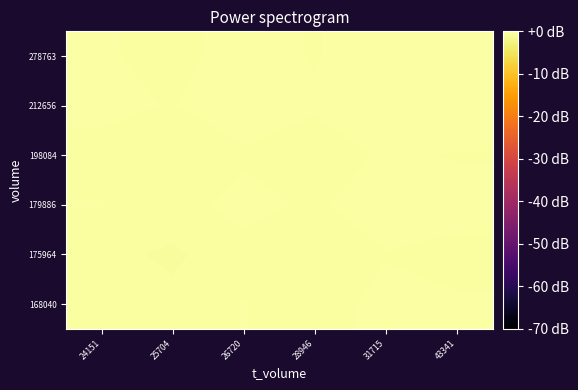

What is the total value across all series at 25704?

-2.6